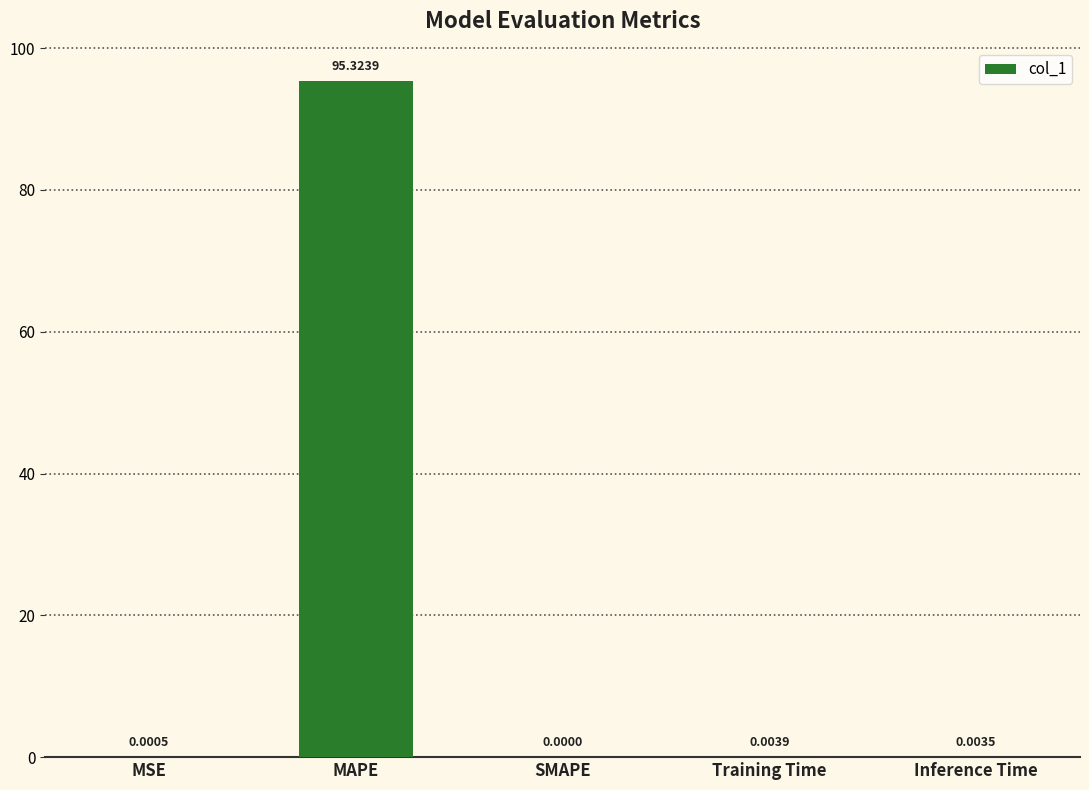

Which label corresponds to the largest value in the chart?

MAPE